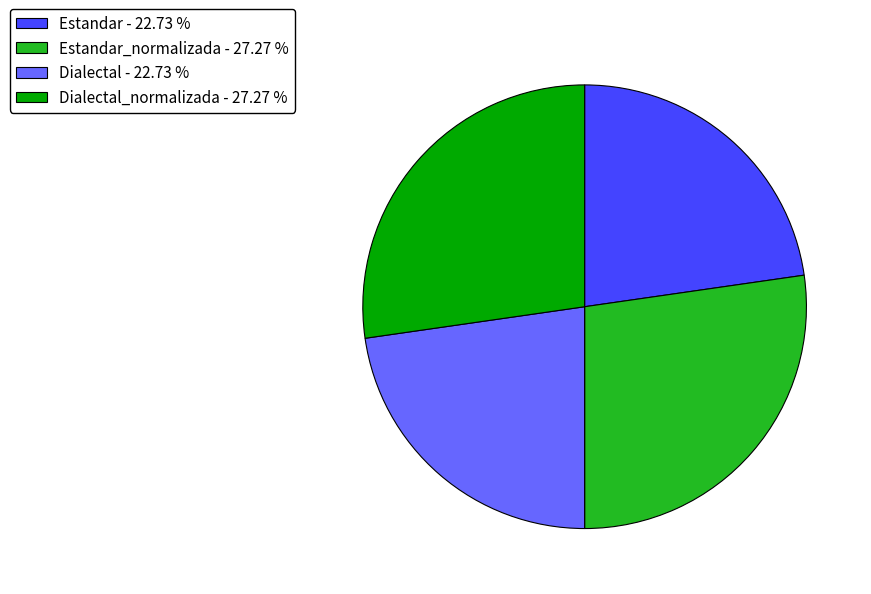

Is Estandar_normalizada - 27.27 % the majority of the pie?

No